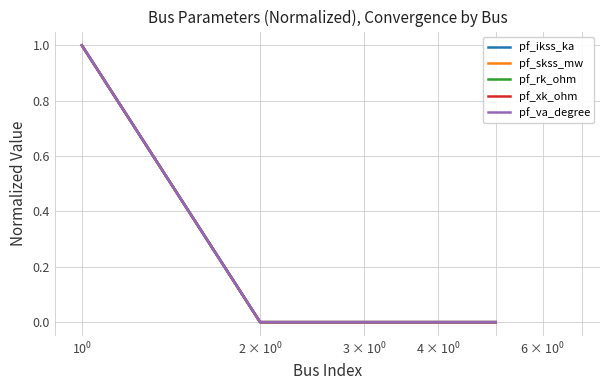

True or false: pf_rk_ohm and pf_ikss_ka intersect in this chart.

False